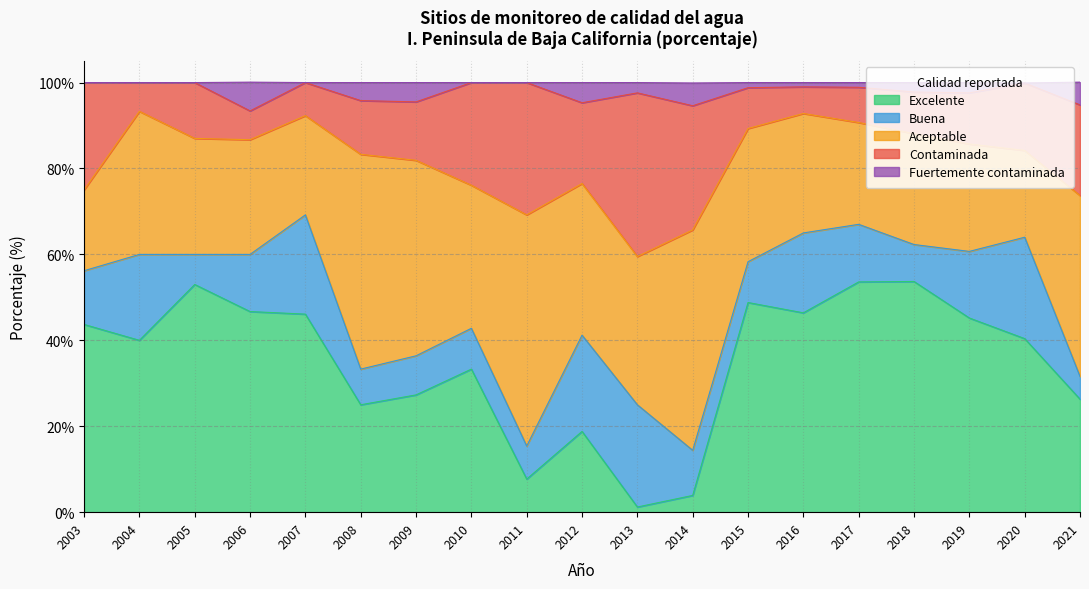

In Aceptable, how many points are lower than both neighbors (excluding endpoints)?

5